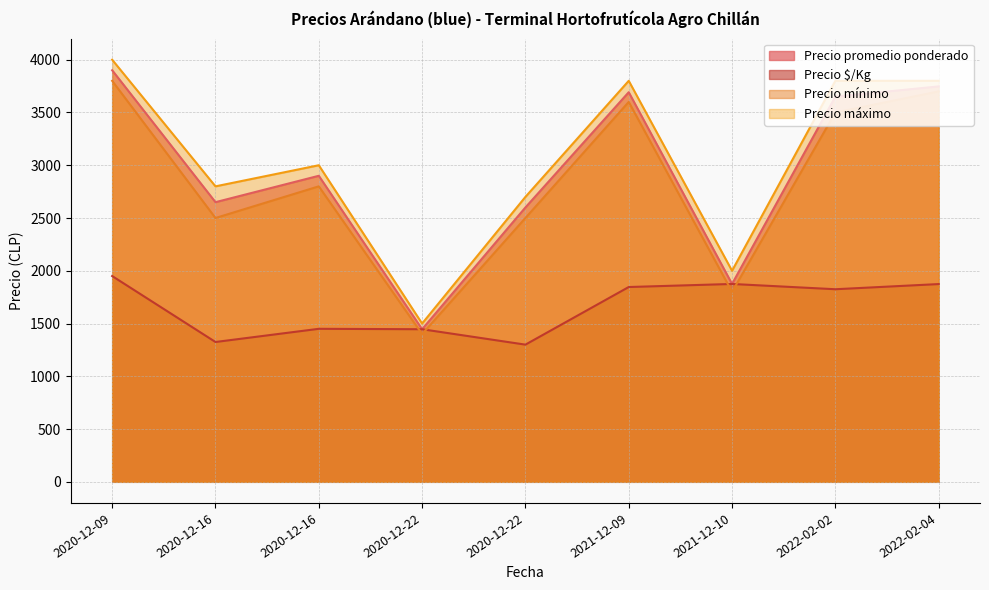

How many lines are shown in the chart?

4